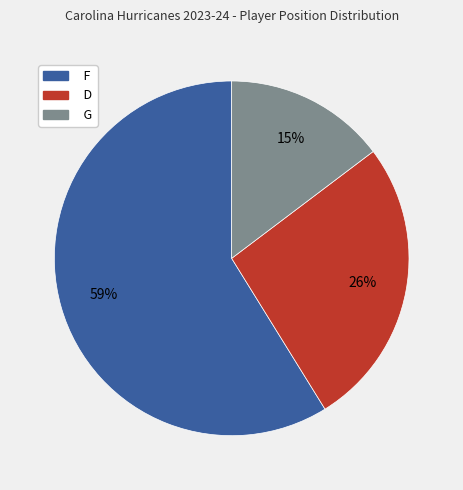

Combined, do F and G account for over 50%?

Yes